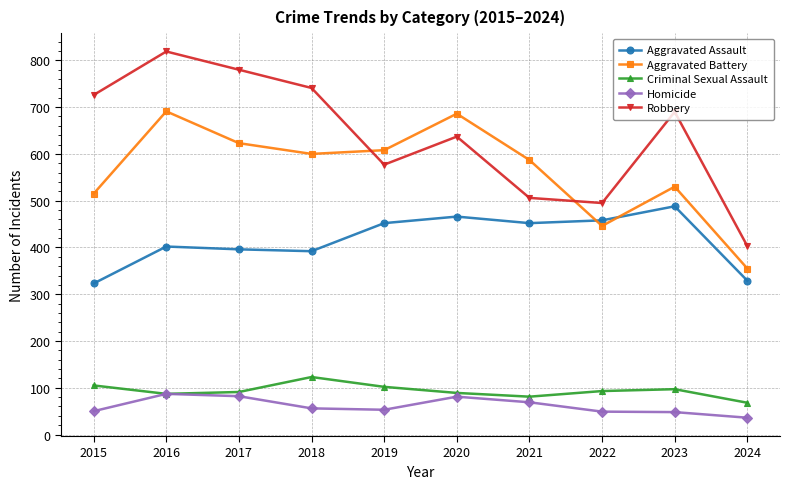

Is the value of Criminal Sexual Assault at 2018 greater than the value of Robbery at 2017?

No